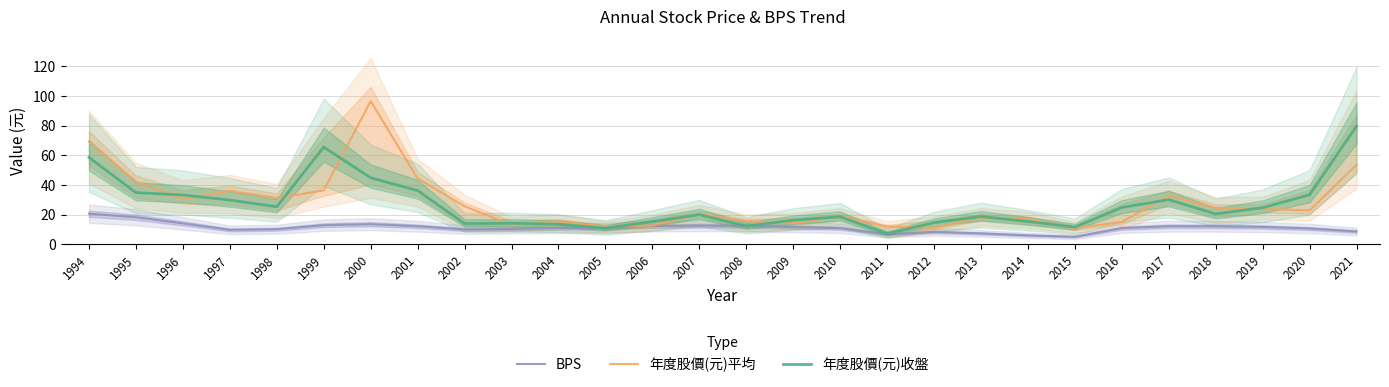

What is the difference between the 年度股價(元)平均 values at 2008 and 2012?

4.4